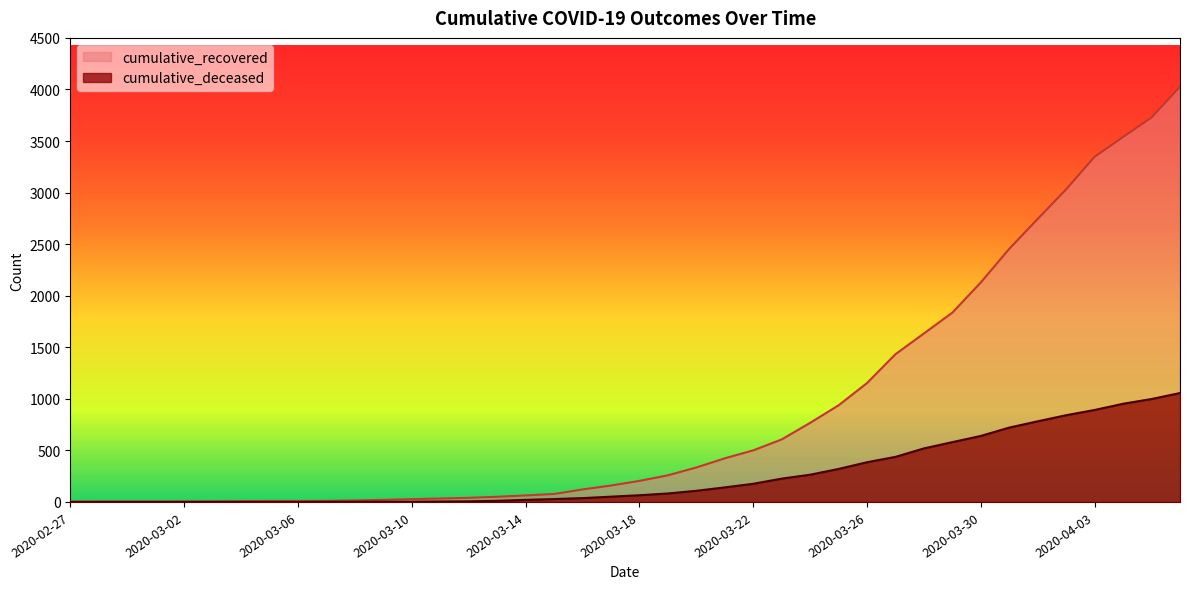

How many data points in cumulative_recovered are less than 204?

20